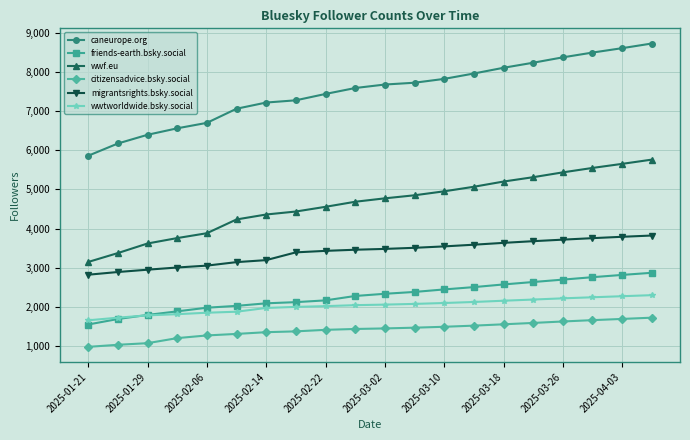

True or false: wwtworldwide.bsky.social and caneurope.org intersect in this chart.

False